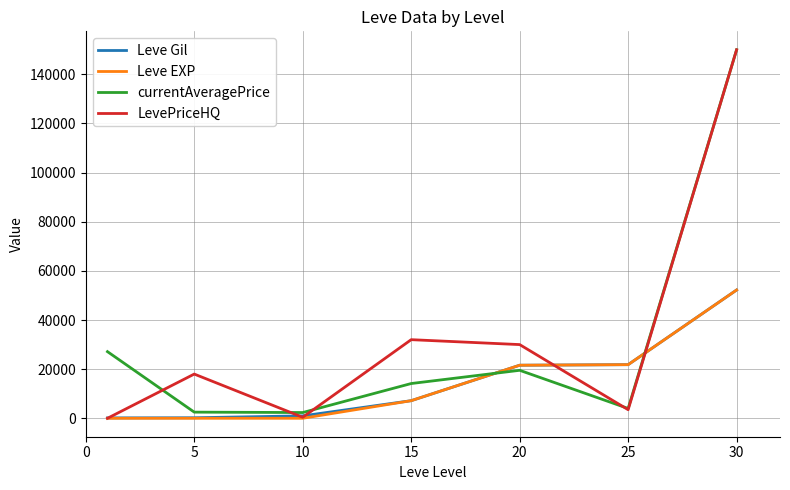

Which series has the widest spread of values?

LevePriceHQ